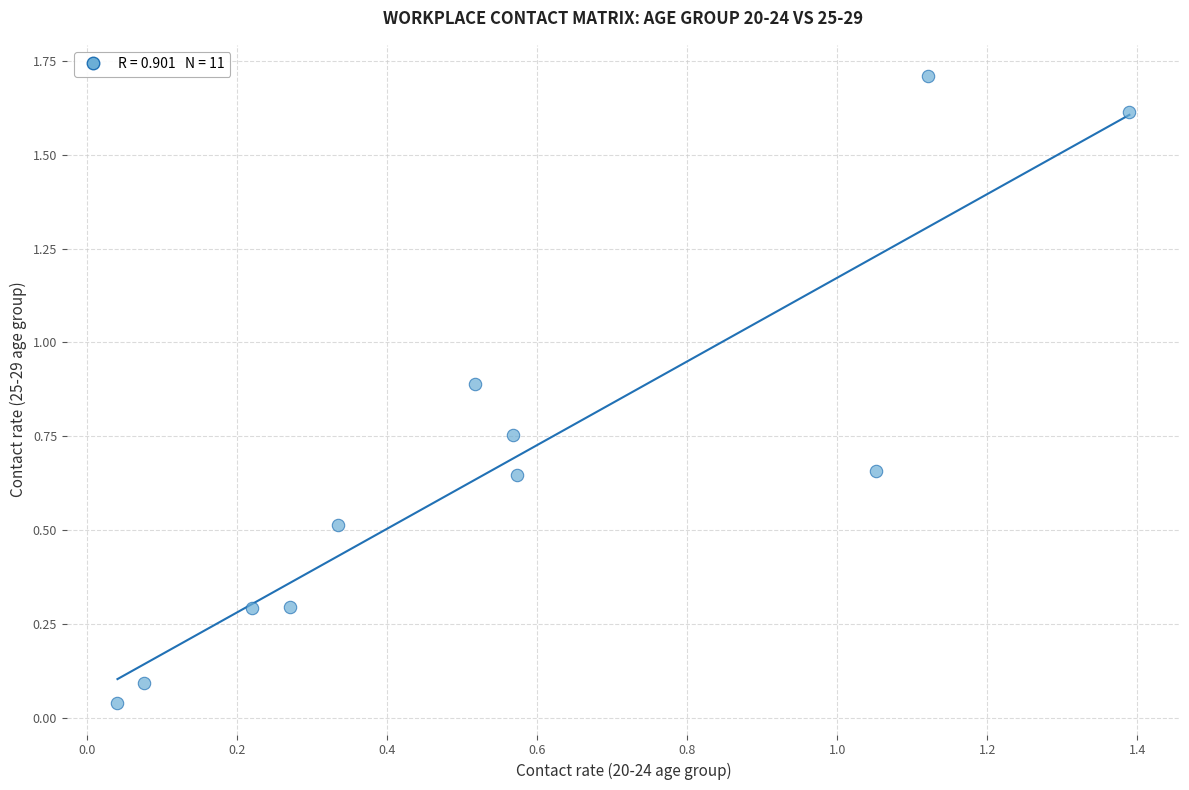

What is the range of Y values (max minus min)?

1.7